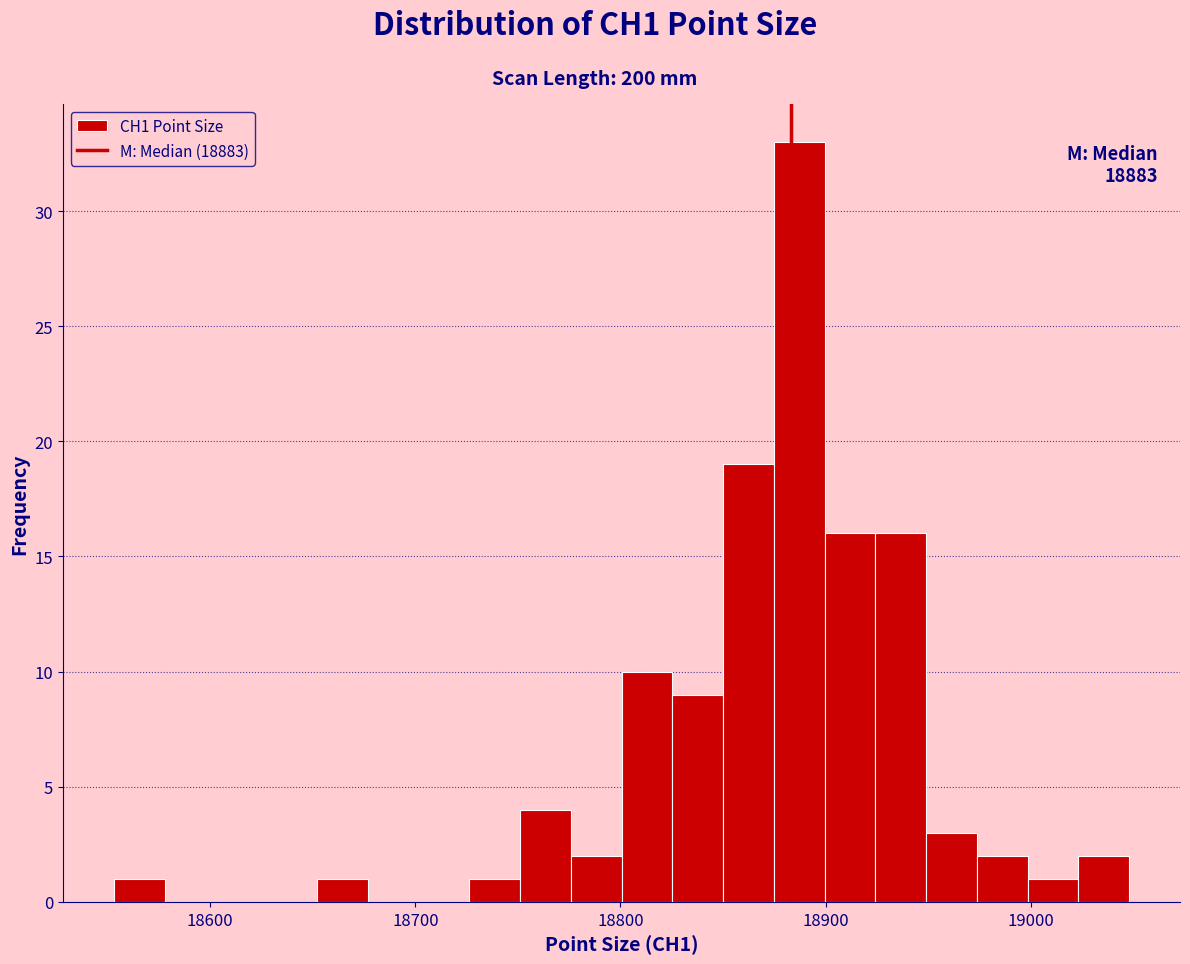

Around what value on the x-axis is the tallest bar? Give the approximate position of its centre, as read against the axis.

18890